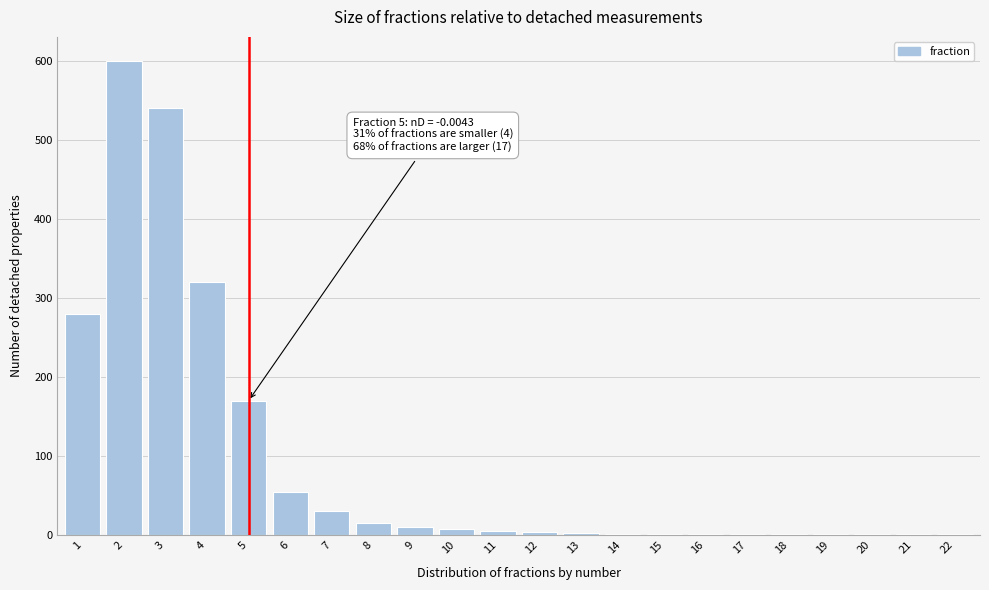

What is the greatest value displayed?

600